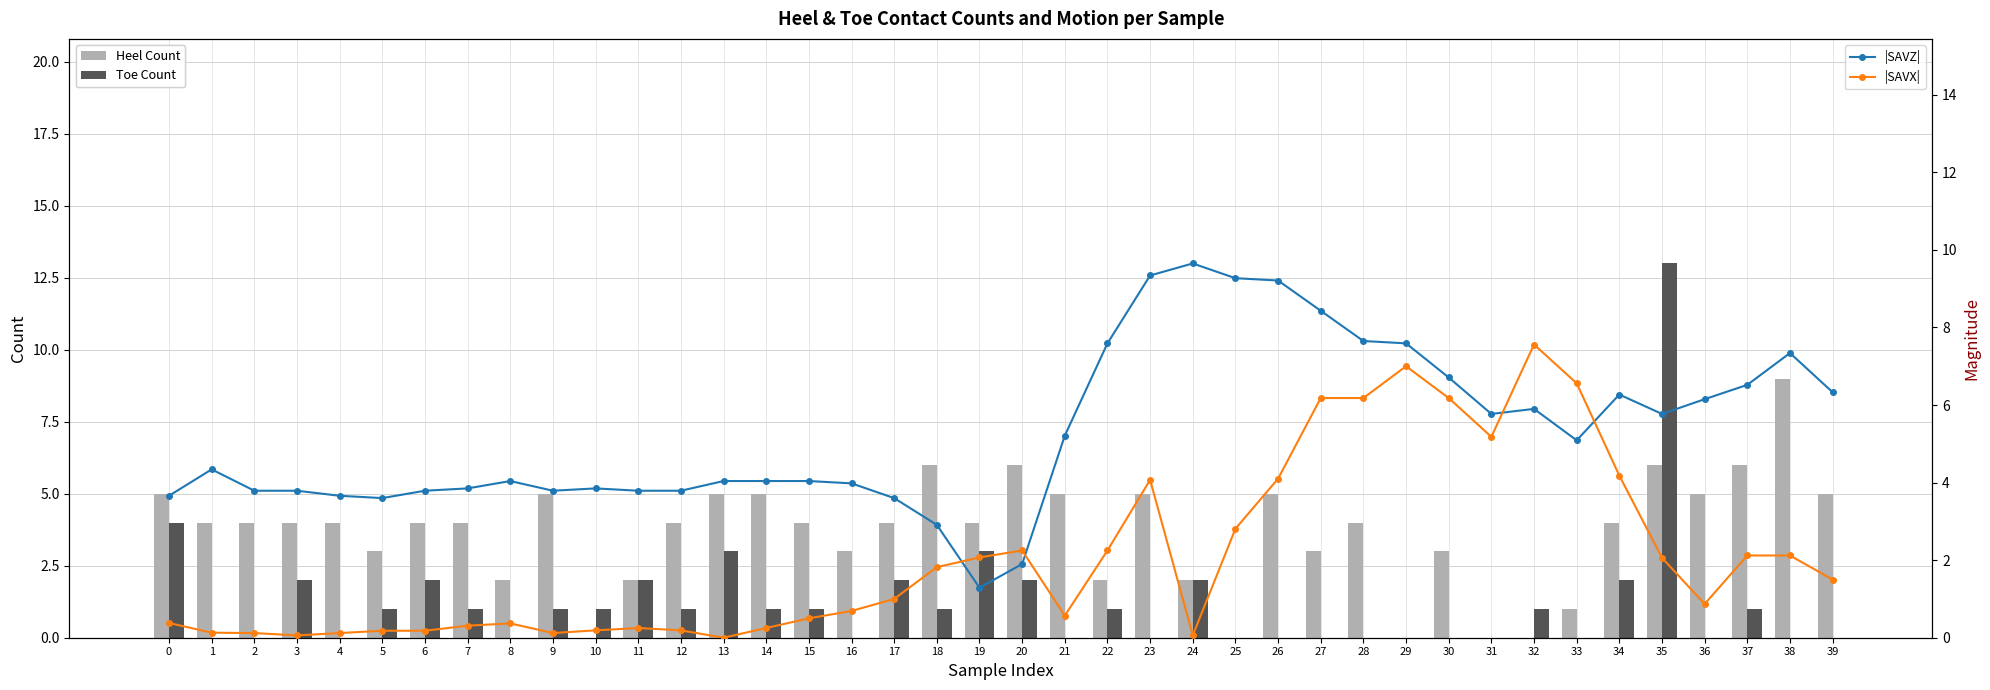

What is the average value of the Heel Count series?

3.7